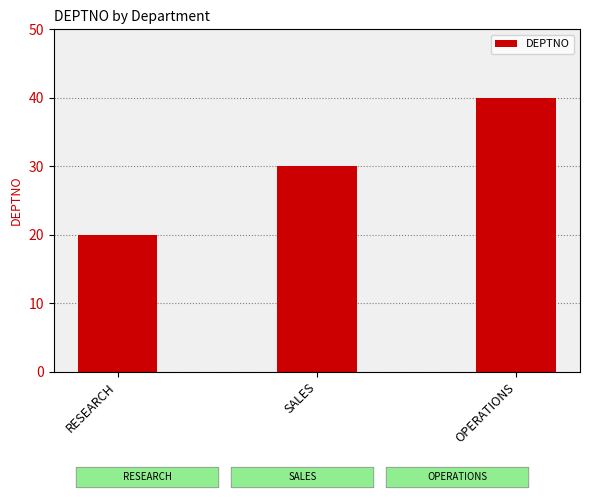

What is the greatest value displayed?

40